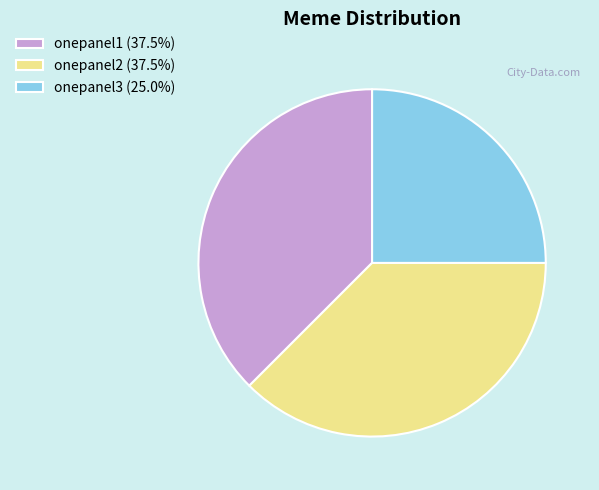

The onepanel2 slice represents 24% of the pie. True or false?

False